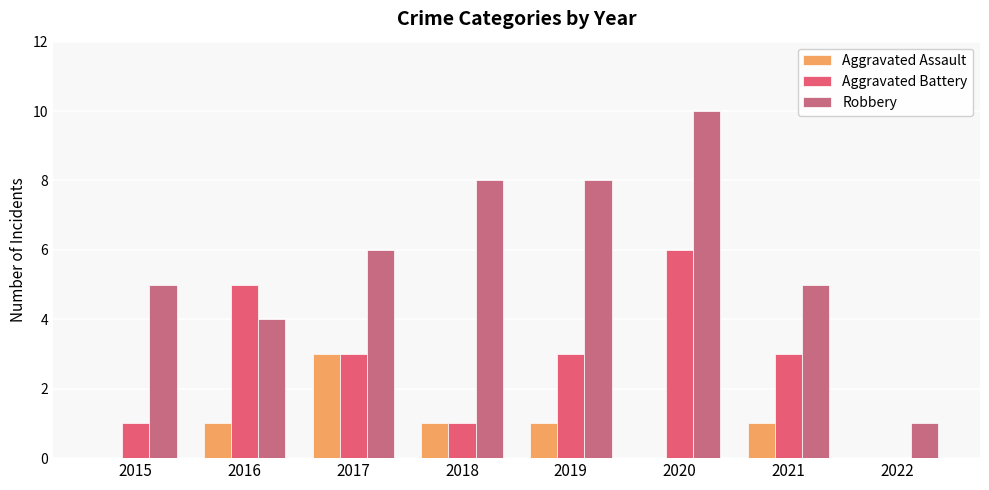

The Robbery series shows 8 at 2015. True or false?

False